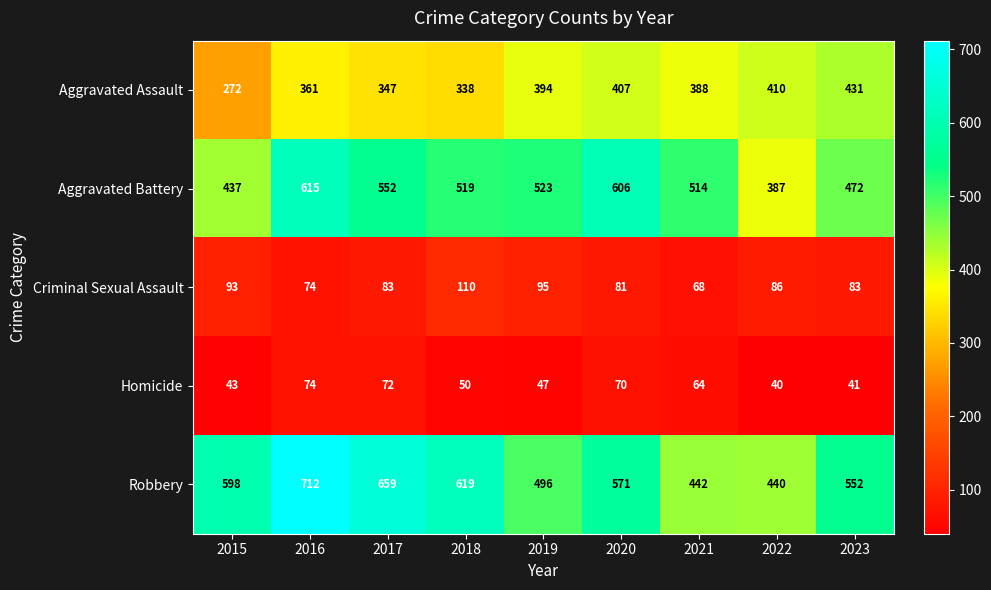

What is the sum of the Robbery values at 2022 and 2017?

1099